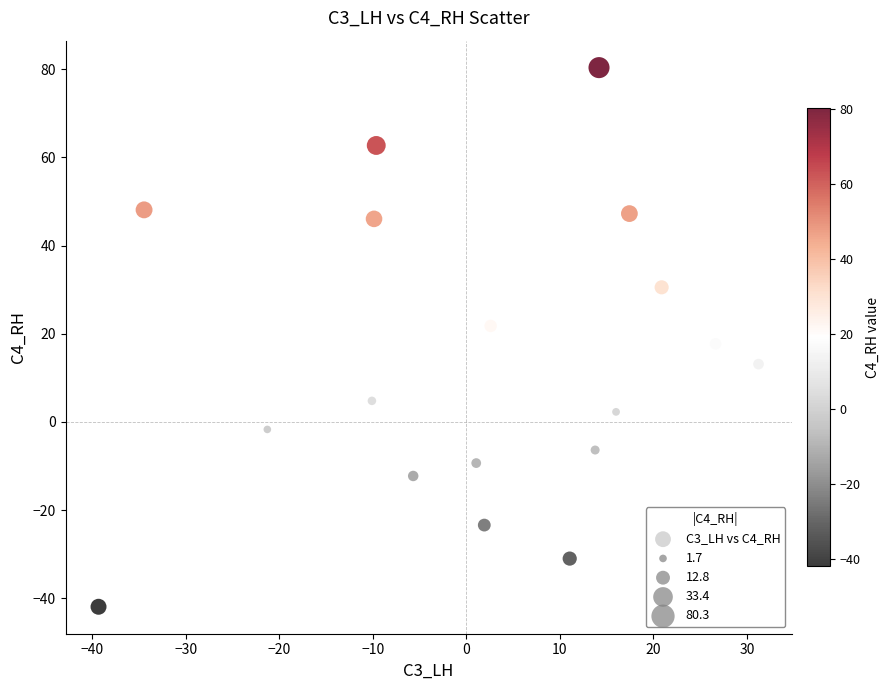

What is the range of Y values (max minus min)?

122.2